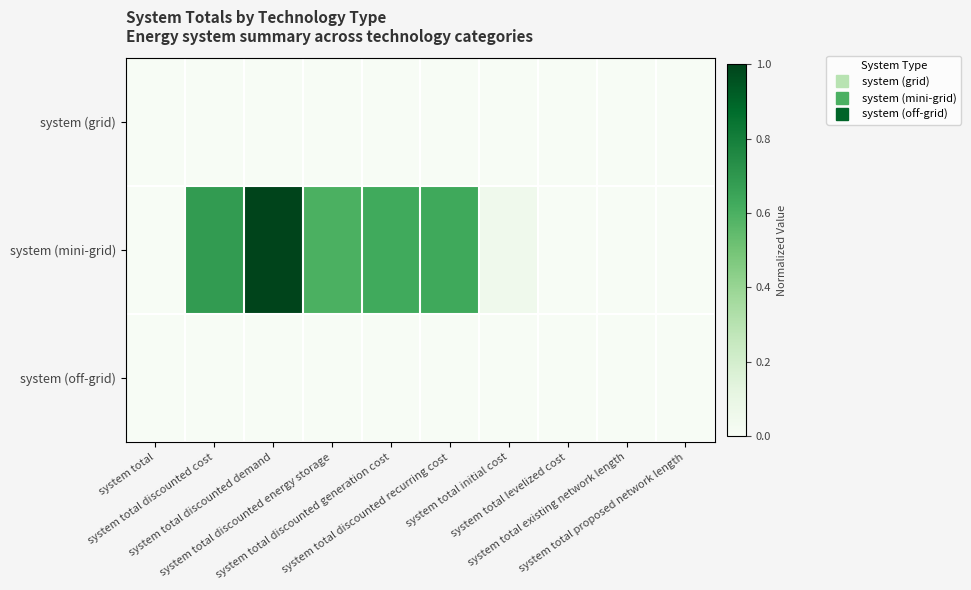

List the series in order of their peak value, lowest first.

system (grid), system (off-grid), system (mini-grid)